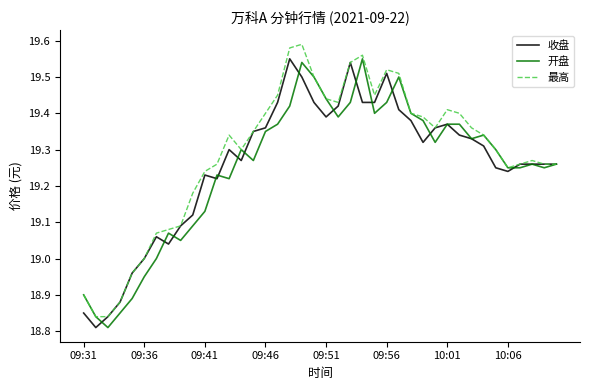

What is the minimum value shown in the chart?

18.8